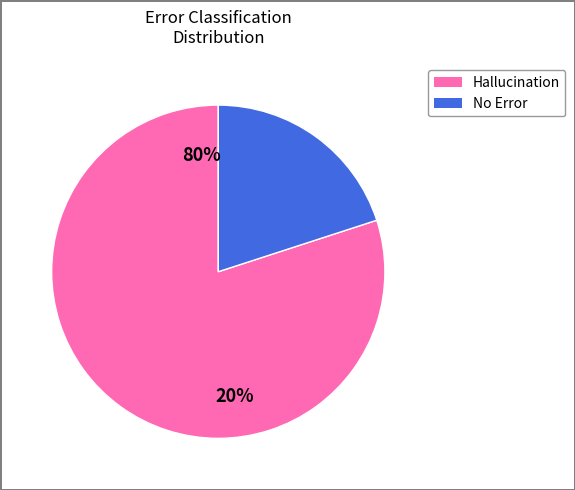

Is no error the majority of the pie?

No